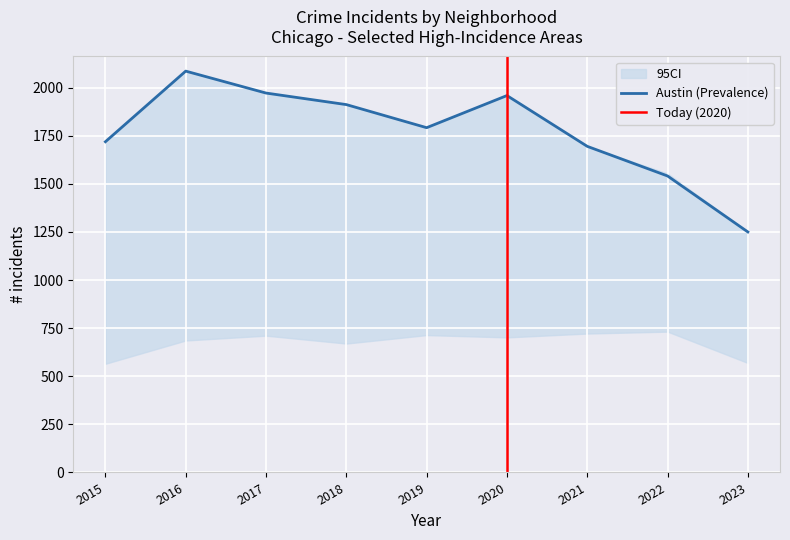

True or false: Austin (Prevalence) has a value of 1541 at 2022.

True